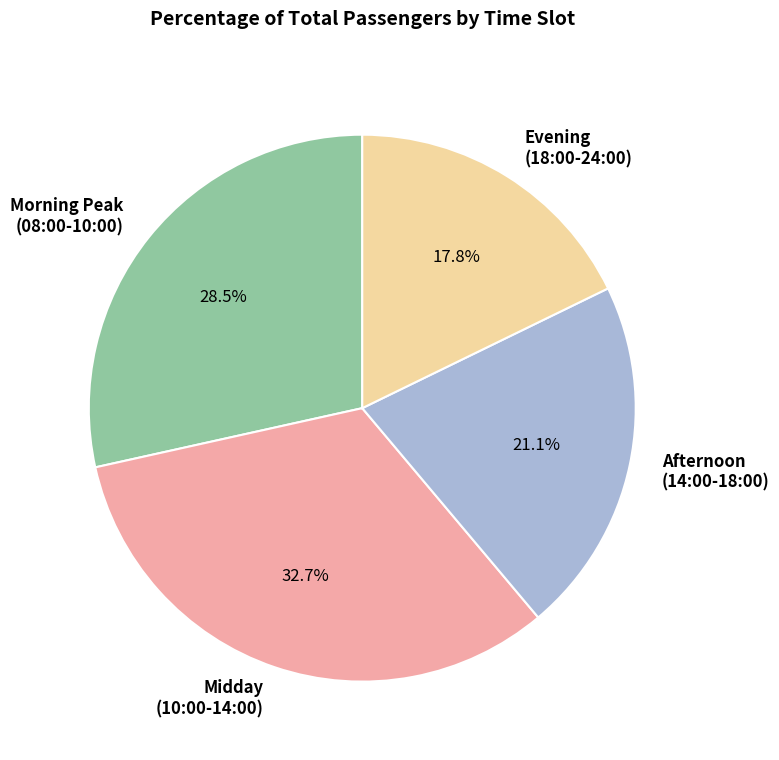

What percentage do Afternoon (14:00-18:00) and Morning Peak (08:00-10:00) together represent?

49.6%